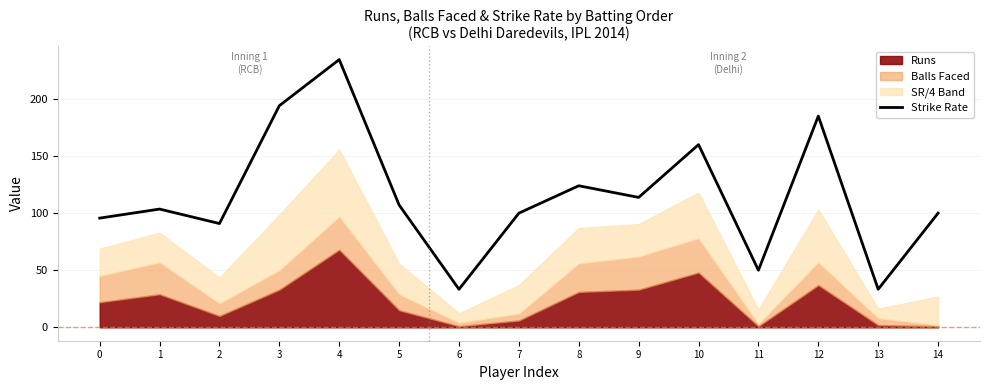

Reading left to right, list all the values displayed in this chart.

0=95.7	1=103.6	2=90.9	3=194.1	4=234.5	5=107.1	6=33.3	7=100.0	8=124.0	9=113.8	10=160.0	11=50.0	12=185.0	13=33.3	14=100.0